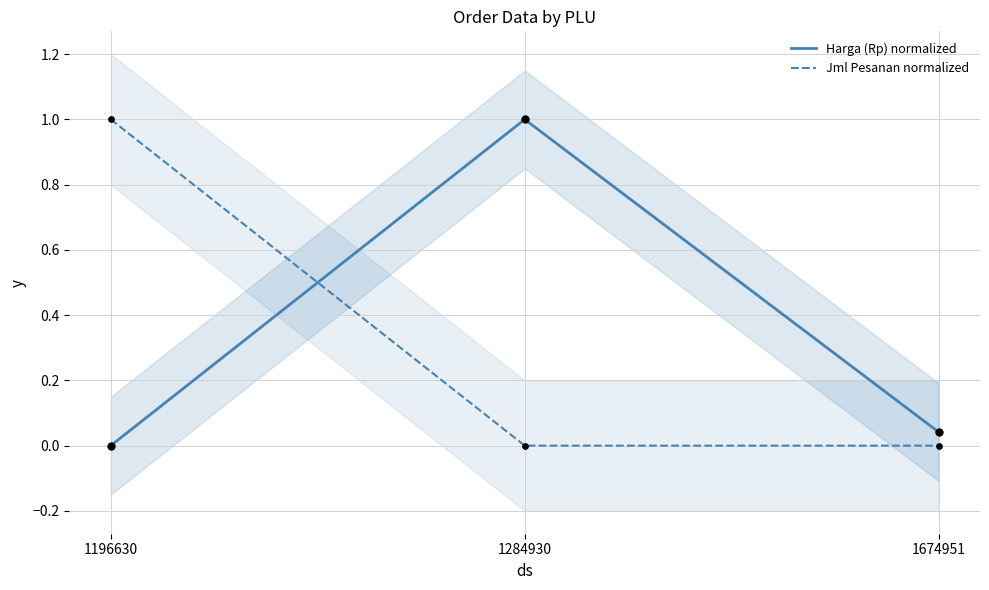

What are all the series names shown in the legend?

Harga (Rp) normalized, Jml Pesanan normalized